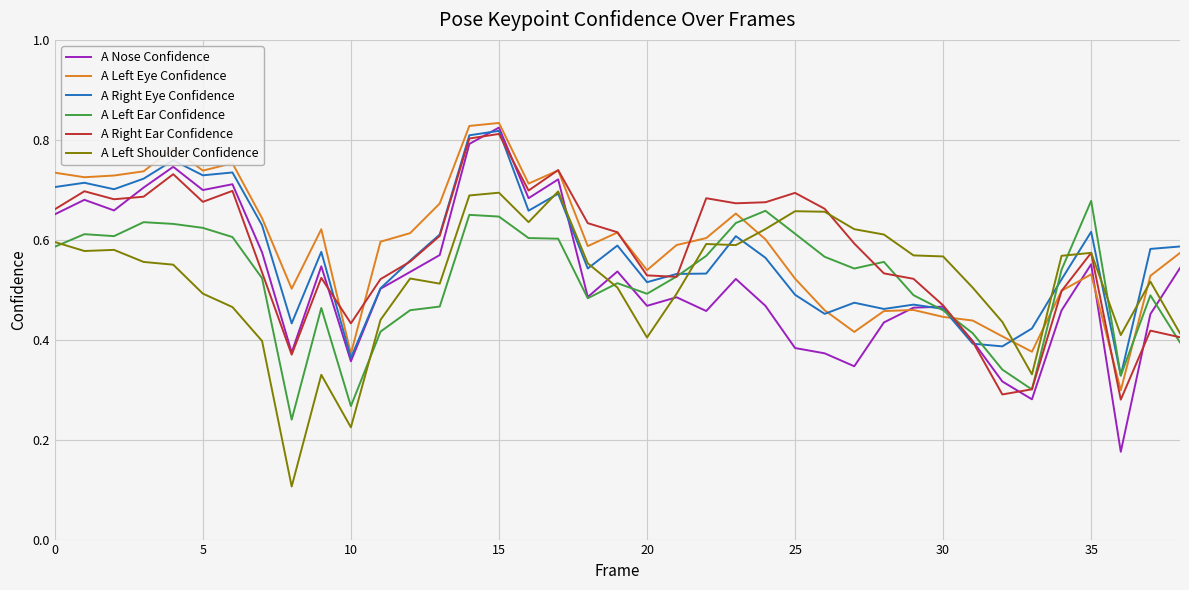

Where is A Right Ear Confidence nearest to the value 0?

36